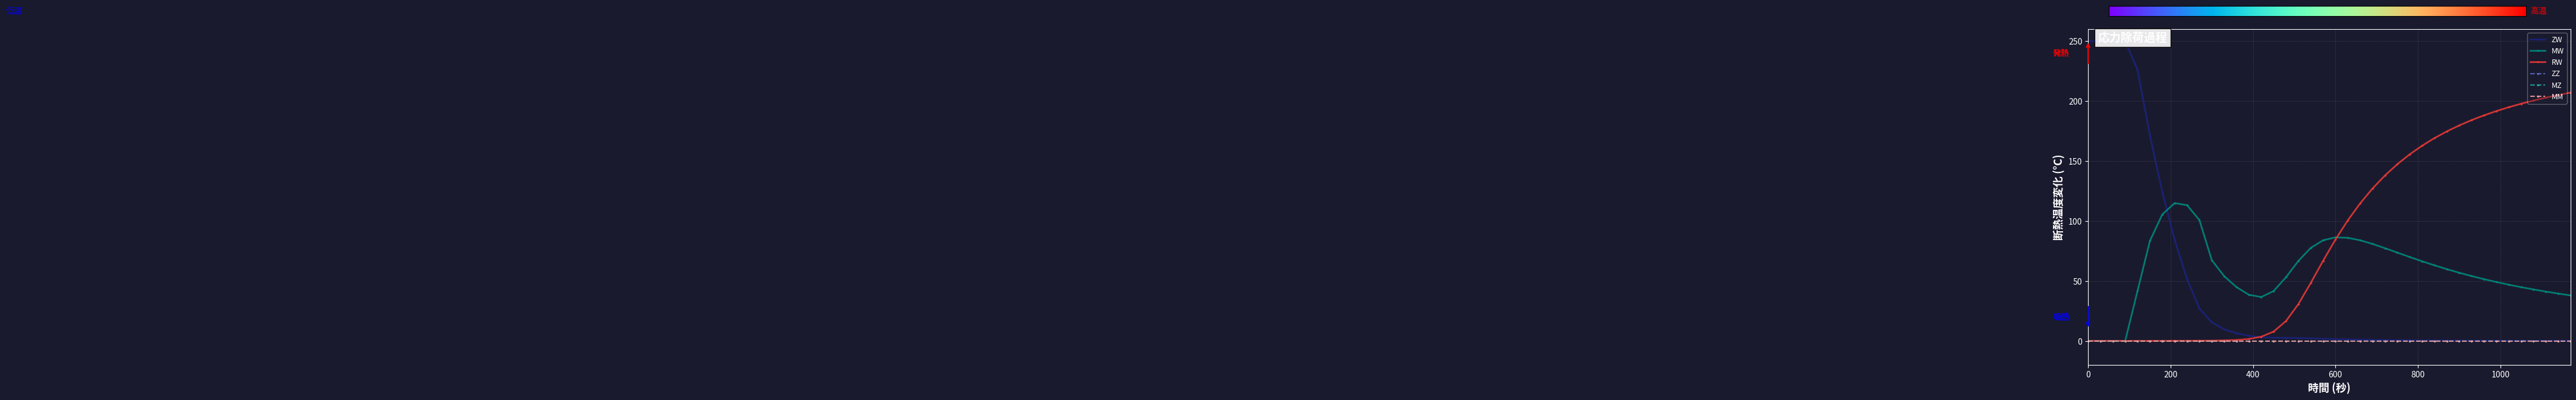

Rank the series by their maximum value, from lowest to highest.

MW, RW, ZW